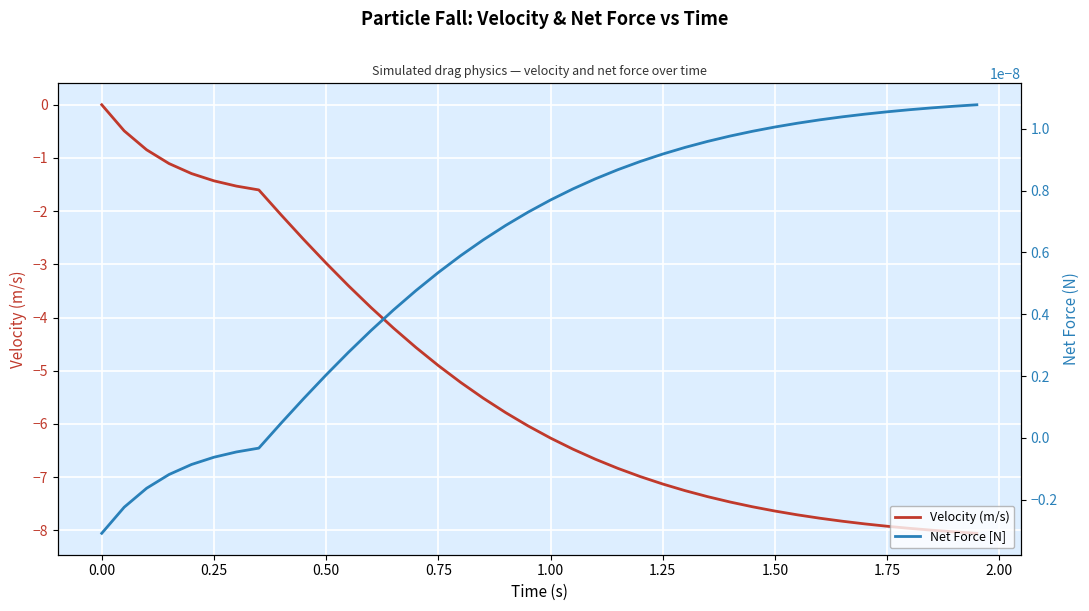

What is the minimum value for Velocity (m/s)?

-8.1